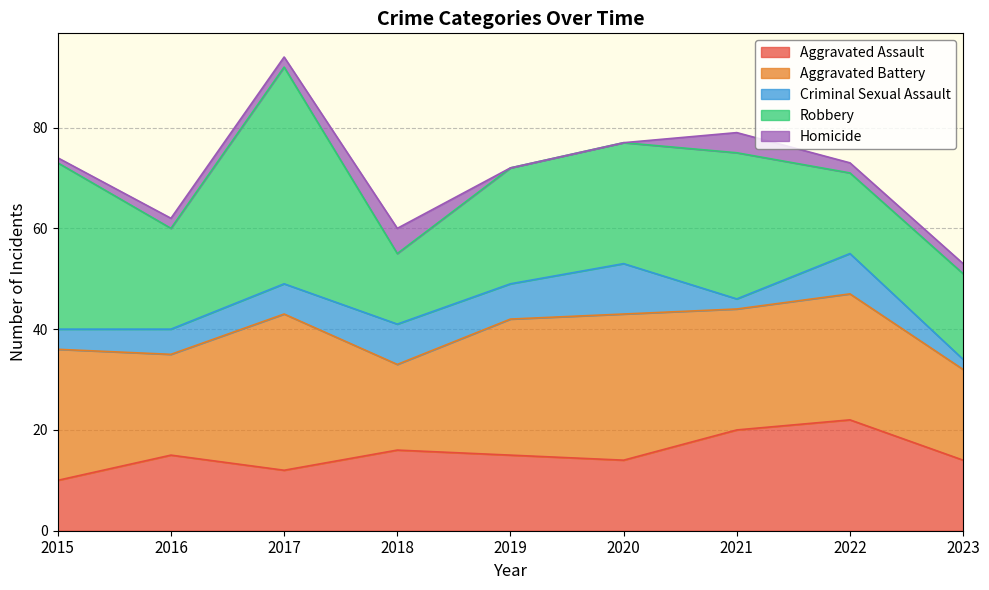

True or false: Homicide and Aggravated Battery cross at least once.

False